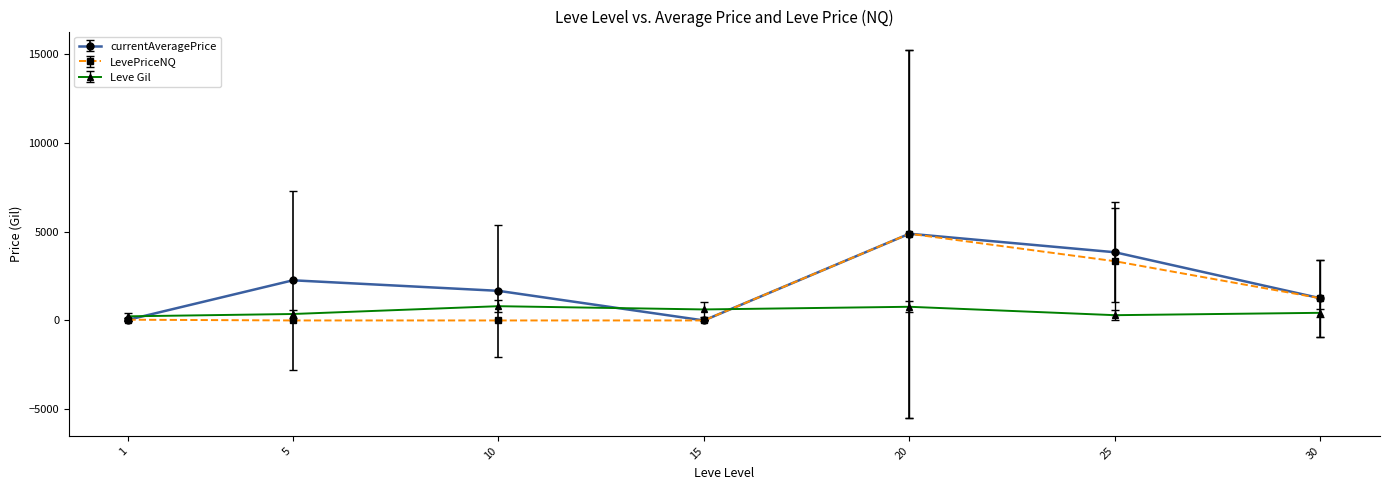

What is the maximum value shown in the chart?

4883.3